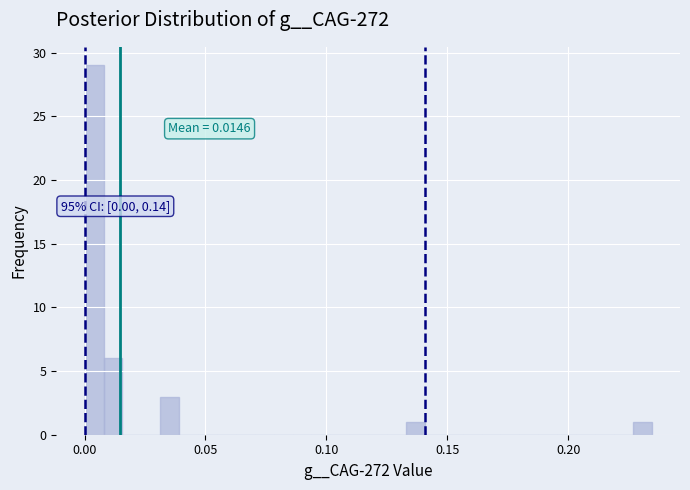

Read against the x-axis, roughly where is the centre of the tallest bar?

0.005